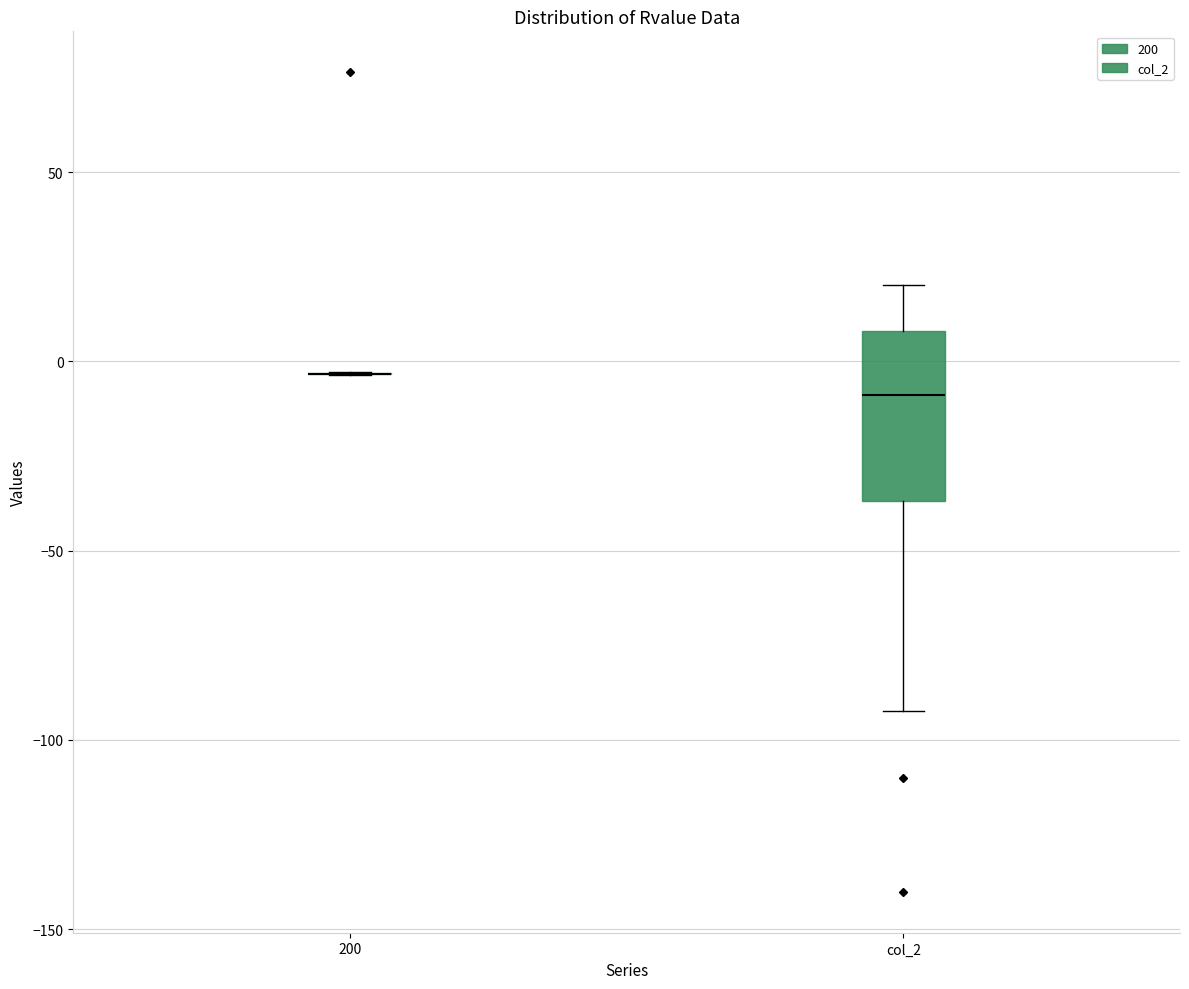

Where does the upper whisker of the box for col_2 end on the y-axis? The values are not printed on the chart, so give them approximately, as read against the axis.

20